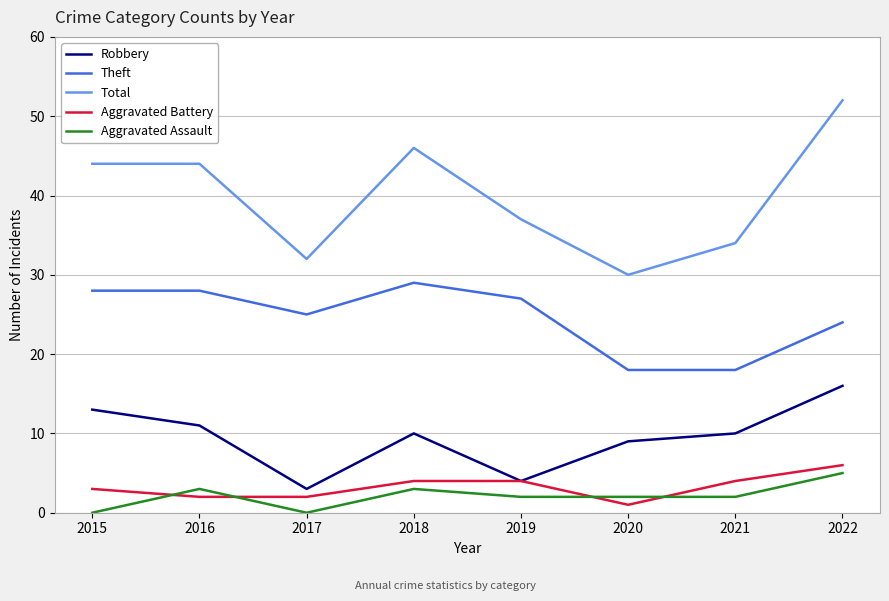

True or false: Total has a value of 46 at 2018.

True